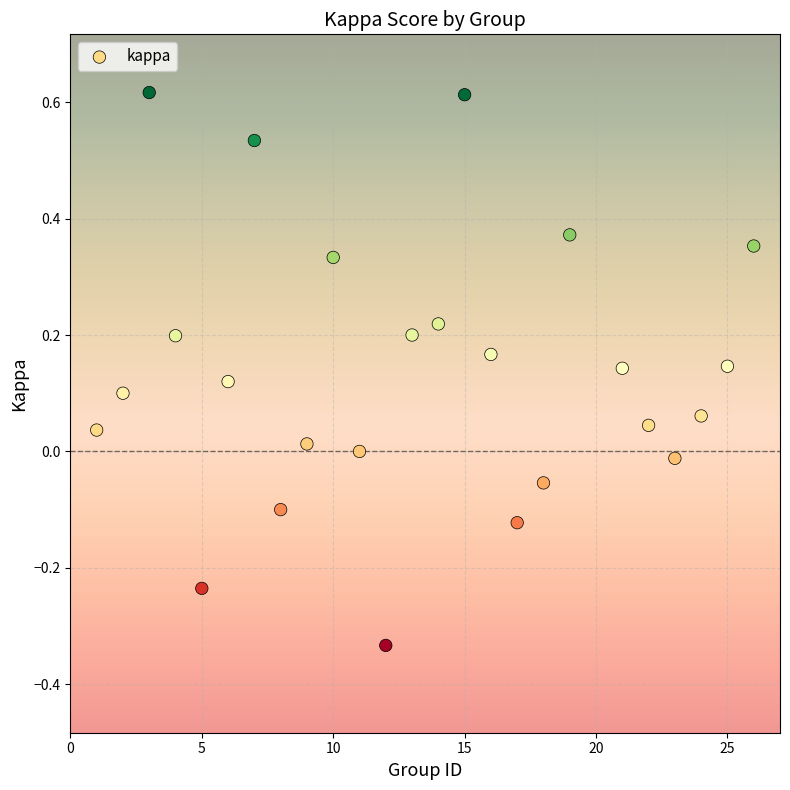

What is the range of X values (max minus min)?

25.0